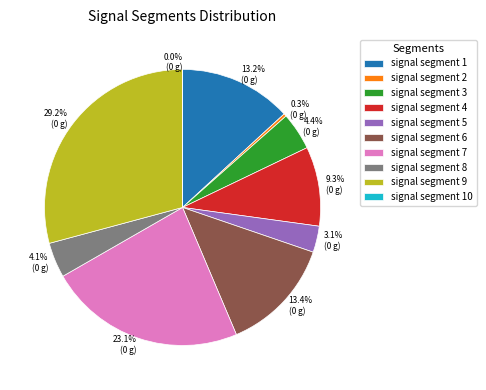

To the nearest percent, what is the average slice percentage?

10%